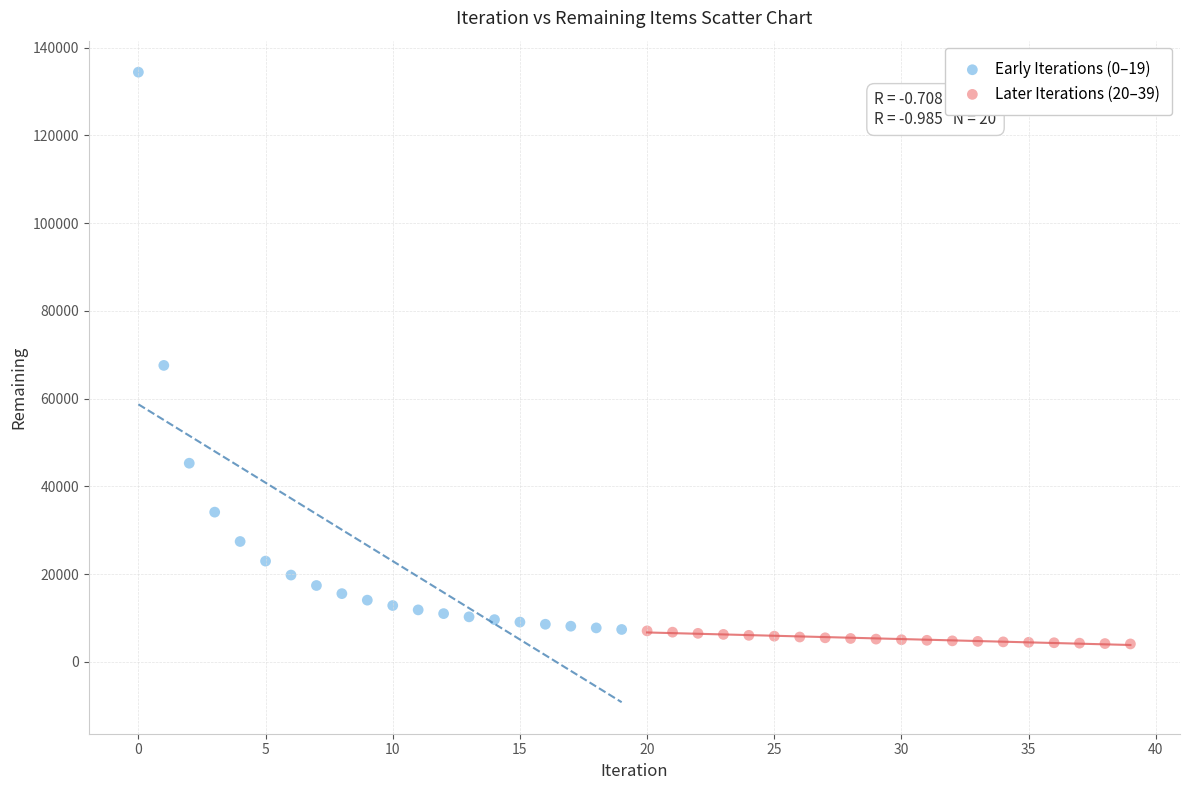

Which series contains the highest Y value?

Early Iterations (0–19)